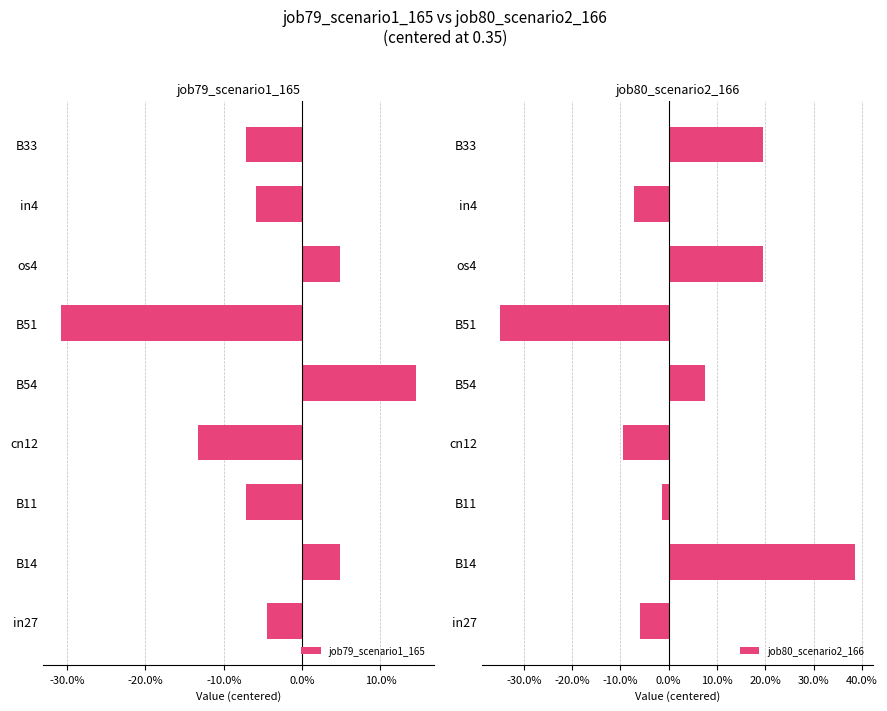

What is the sum of all job80_scenario2_166 values?

0.3